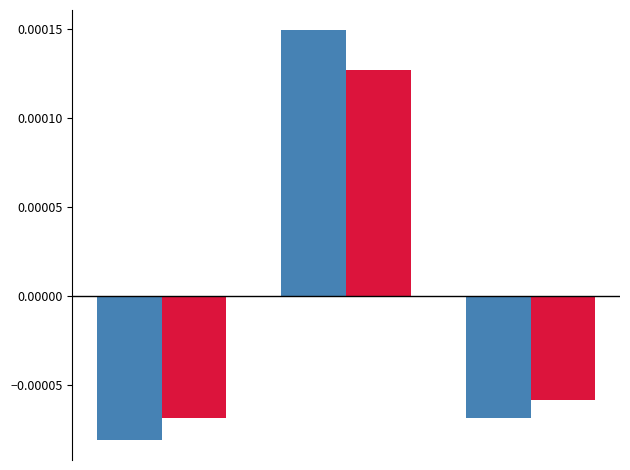

How many categories are shown in the chart?

3